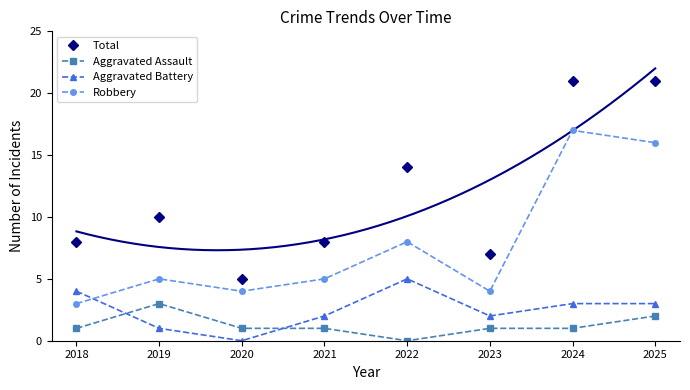

What is the sum of the Robbery values at 2025 and 2024?

33